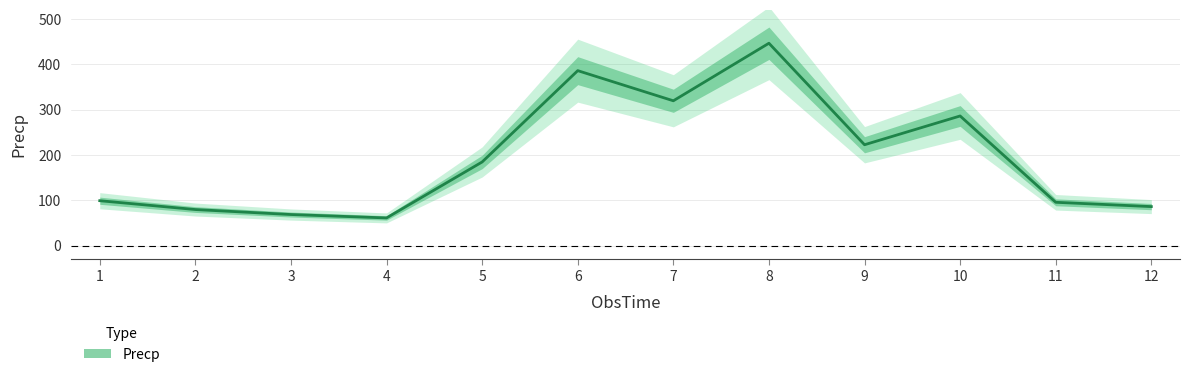

Reading right to left, list all the values displayed in this chart.

12=86.0	11=95.5	10=286.0	9=222.5	8=446.5	7=319.5	6=386.0	5=184.5	4=61.0	3=68.5	2=79.5	1=99.0